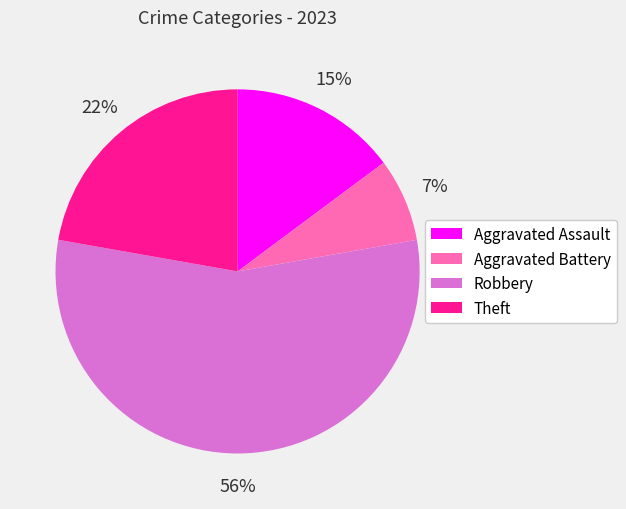

Which slice represents more than half of the pie?

Robbery